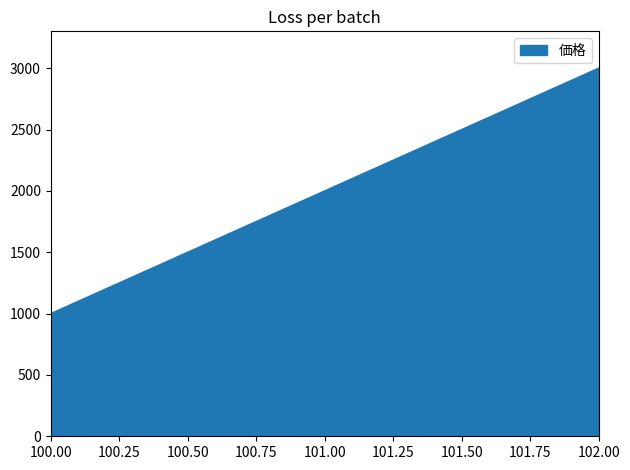

Count the number of data series in this chart.

1